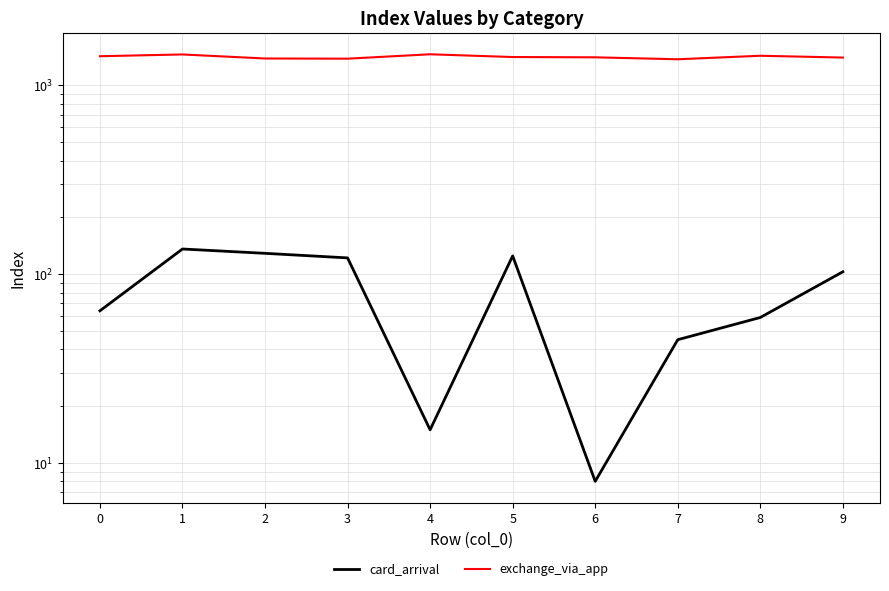

At which category does exchange_via_app reach its first local peak?

1